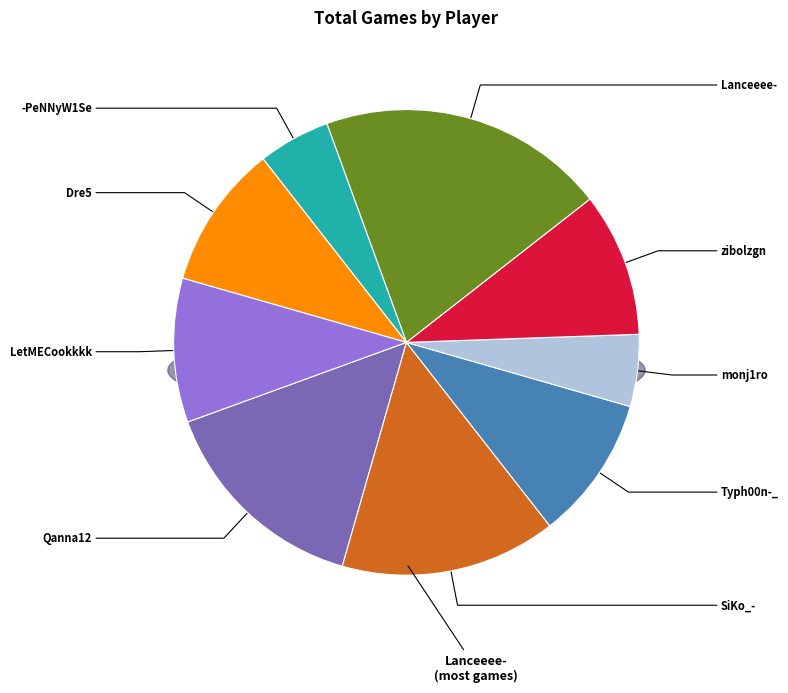

Does any single category account for the majority?

No